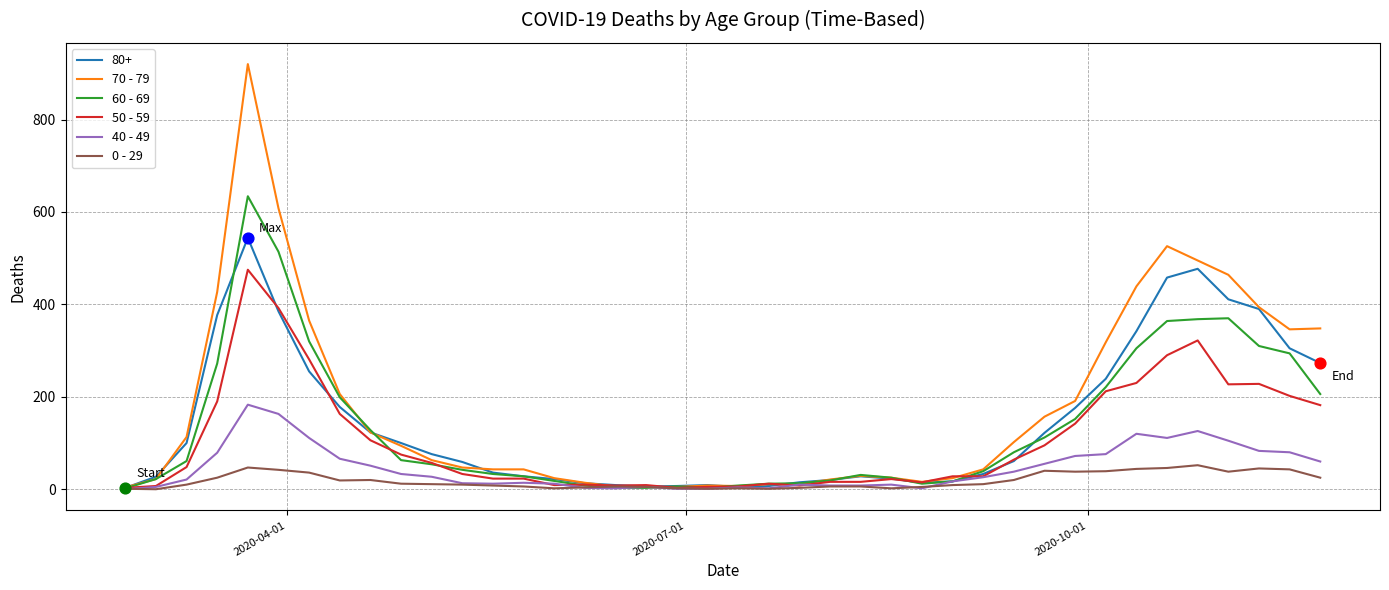

At how many categories does at least one series exceed 638?

1